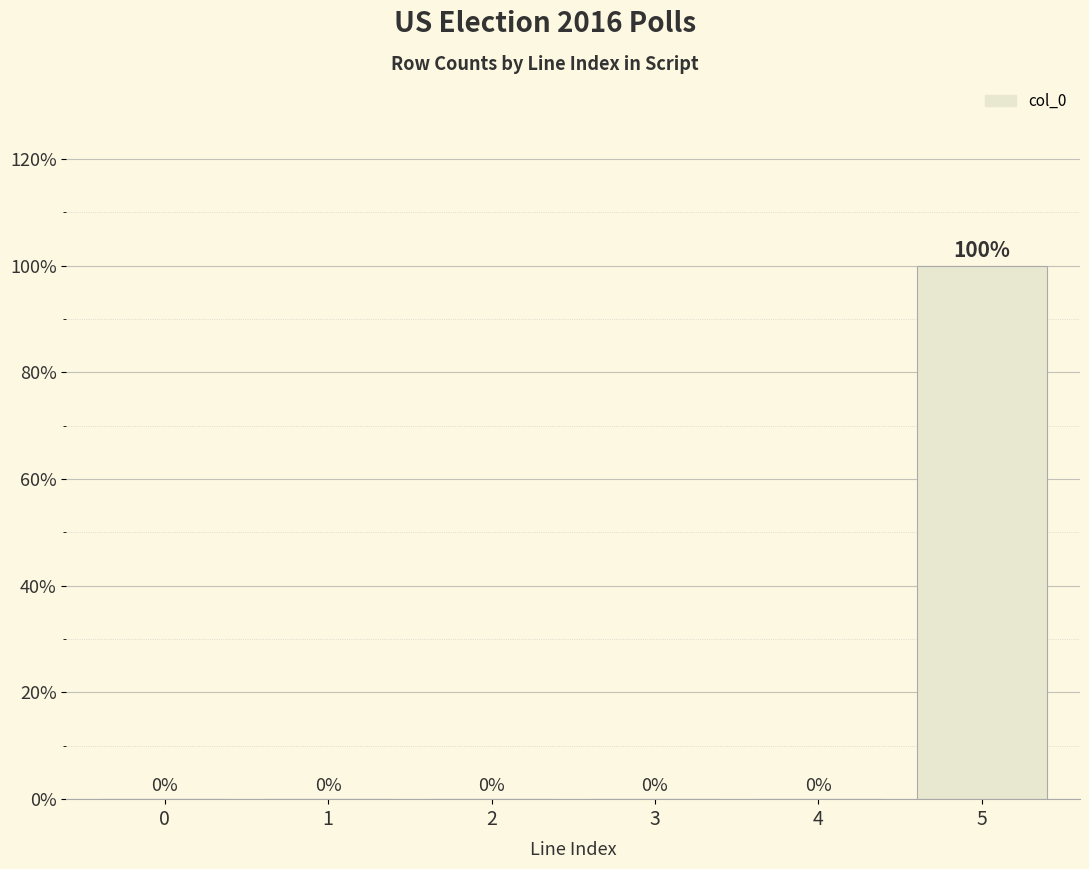

At which category does the chart reach its peak across all series?

5